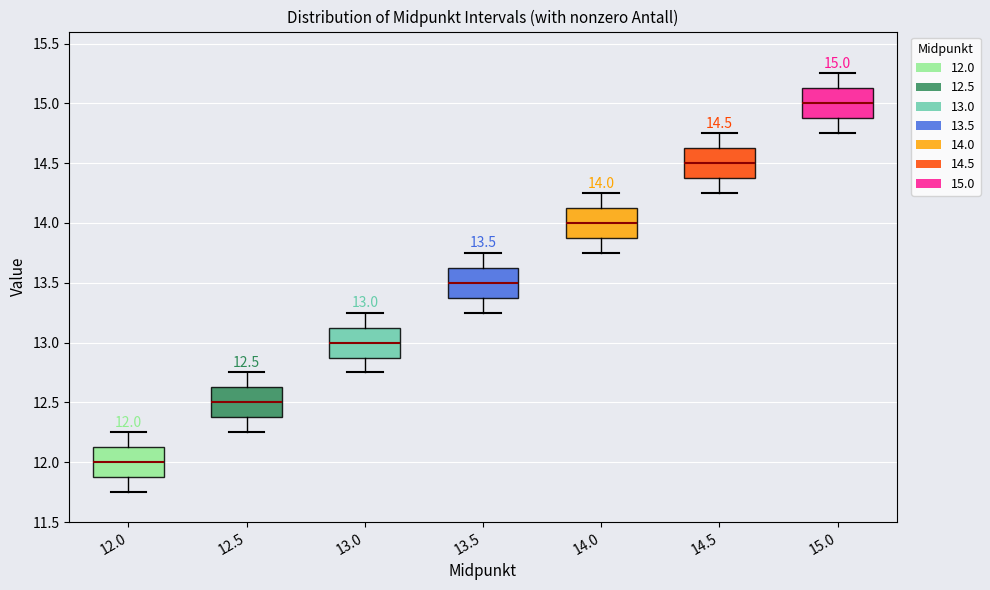

Which box has the highest median line?

15.0